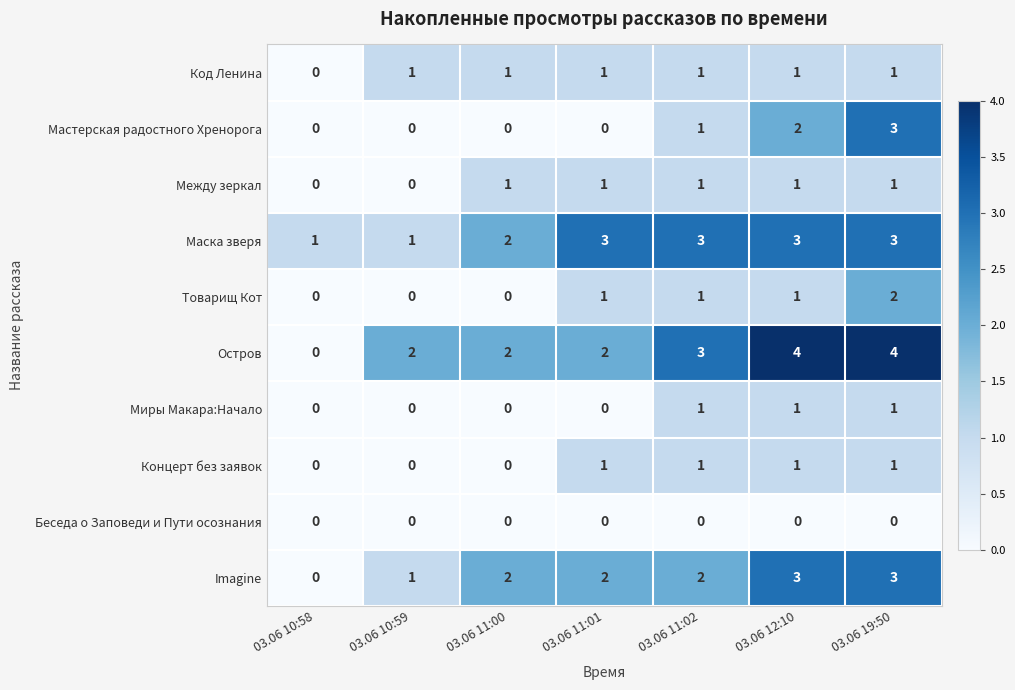

True or false: Концерт без заявок has a value of 1 at 03.06 11:01.

True